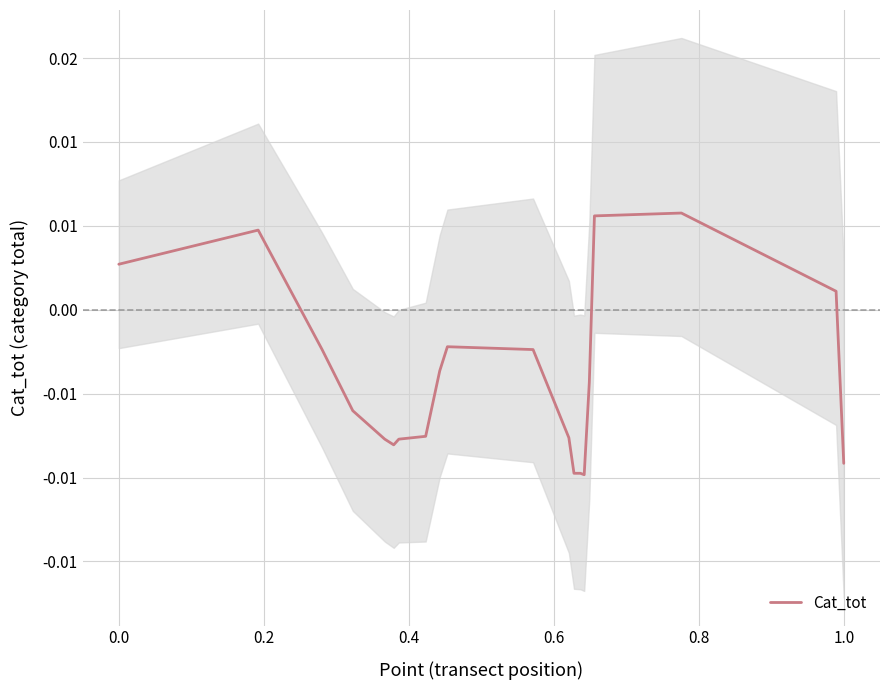

True or false: the data shows 0.0 at 16.

False